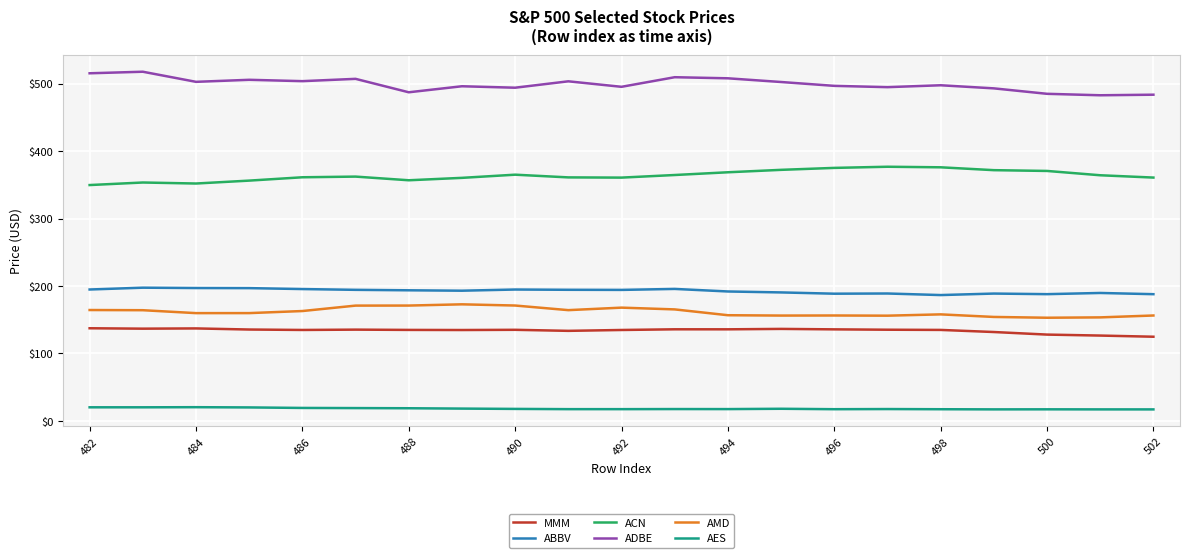

True or false: ACN and AES intersect in this chart.

False